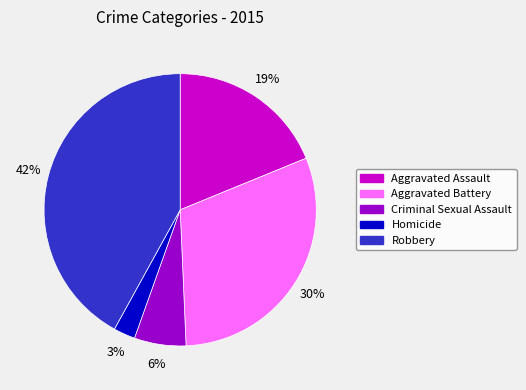

What percentage is the Homicide slice, to the nearest percent?

3%